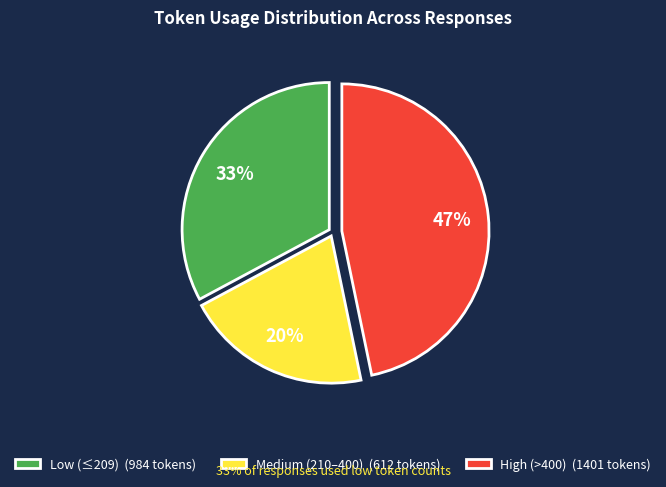

To the nearest percent, what portion does High (>400) (1401 tokens) represent?

47%